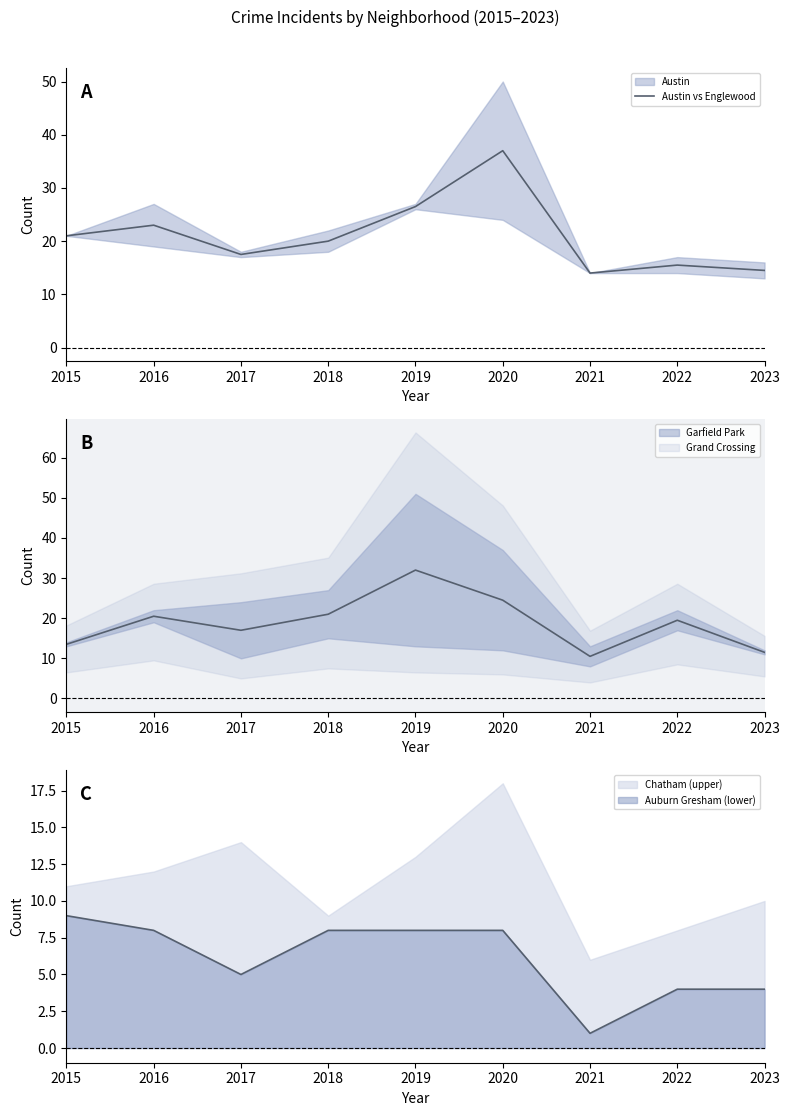

What is the sum of all values?

189.0